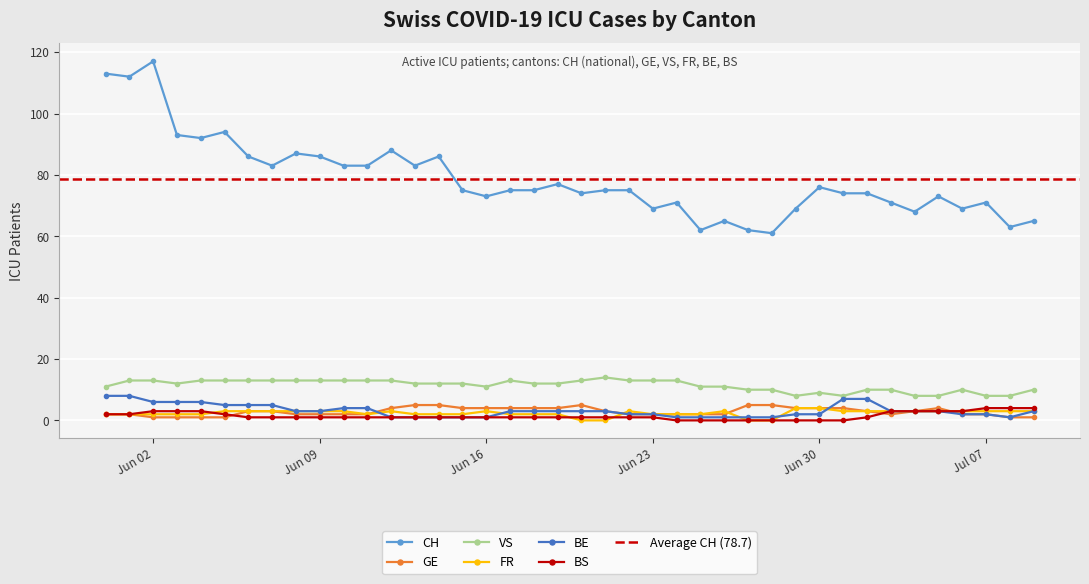

Where is the first local maximum for CH?

Jun 02